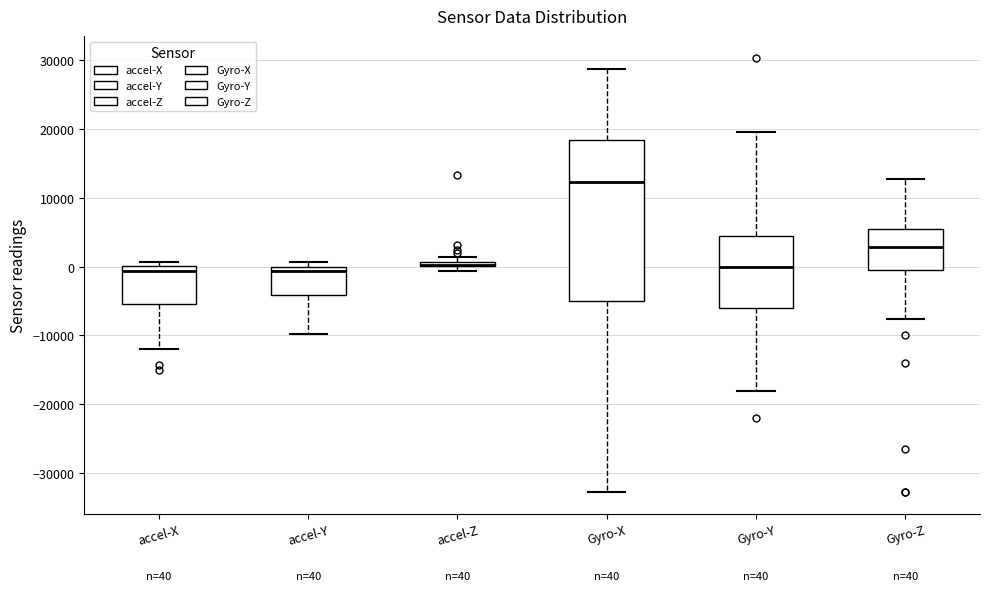

Comparing the boxes themselves (not the whiskers), which one is the tallest?

Gyro-X